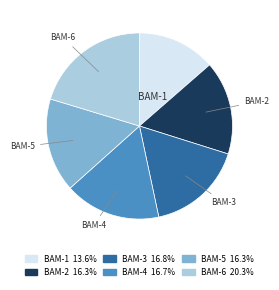

Which slice is the largest?

BAM-6